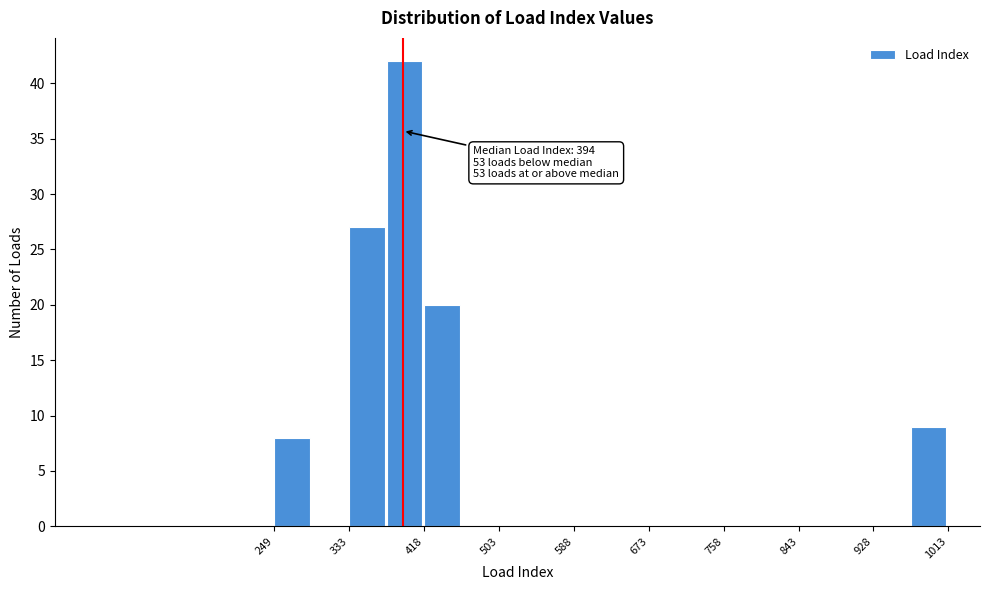

Which range on the x-axis has the tallest bar?

380 to 420